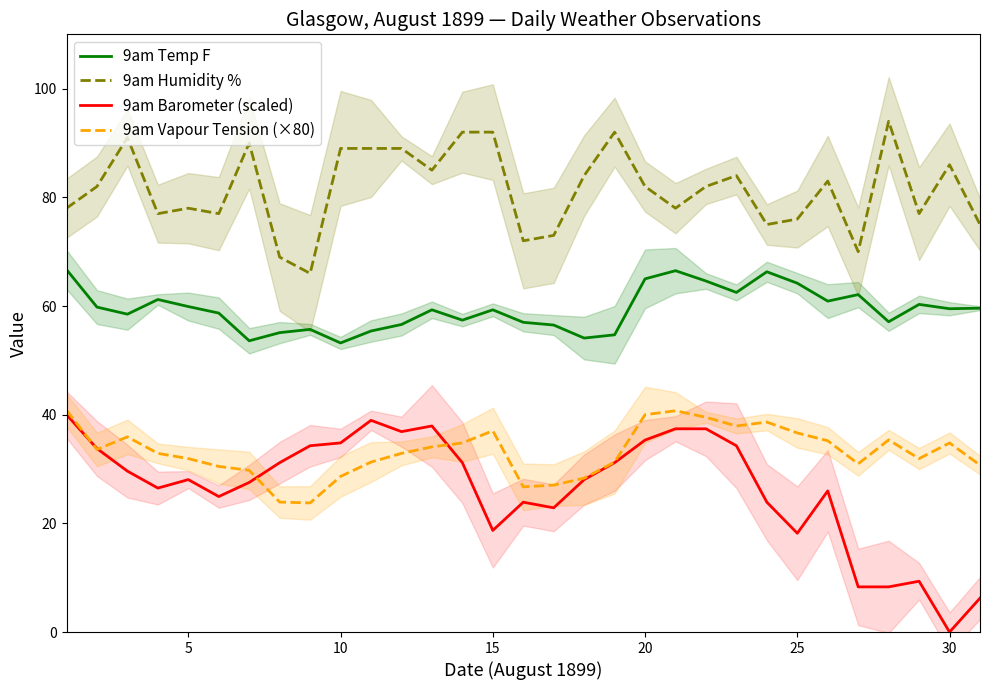

Reading left to right, extract all data points from this chart.

9am Temp F: 66.7	59.8	58.5	61.2	59.9	58.7	53.6	55.1	55.7	53.2	55.4	56.6	59.3	57.4	59.3	57.0	56.5	54.1	54.7	65.0	66.5	64.6	62.5	66.3	64.2	60.9	62.1	57.1	60.3	59.5	59.6
9am Humidity %: 78.0	82.0	91.0	77.0	78.0	77.0	90.0	69.0	66.0	89.0	89.0	89.0	85.0	92.0	92.0	72.0	73.0	84.0	92.0	82.0	78.0	82.0	84.0	75.0	76.0	83.0	70.0	94.0	77.0	86.0	75.0
9am Barometer (scaled): 40.0	33.8	29.6	26.5	28.1	24.9	27.5	31.2	34.3	34.8	39.0	36.9	37.9	31.2	18.7	23.9	22.9	28.1	31.2	35.3	37.4	37.4	34.3	23.9	18.2	26.0	8.3	8.3	9.4	0.0	6.2
9am Vapour Tension (×80): 40.8	33.6	35.9	32.9	31.9	30.5	29.8	23.9	23.8	28.6	31.3	32.9	34.1	34.8	37.0	26.7	27.0	28.3	31.3	40.0	40.7	39.5	37.9	38.6	36.6	35.2	31.0	35.4	31.9	34.8	30.7